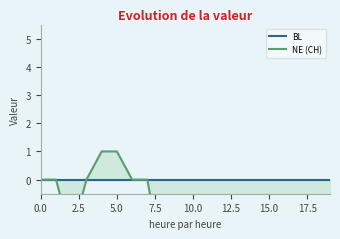

True or false: NE (CH) has a value of -7 at 12.

False